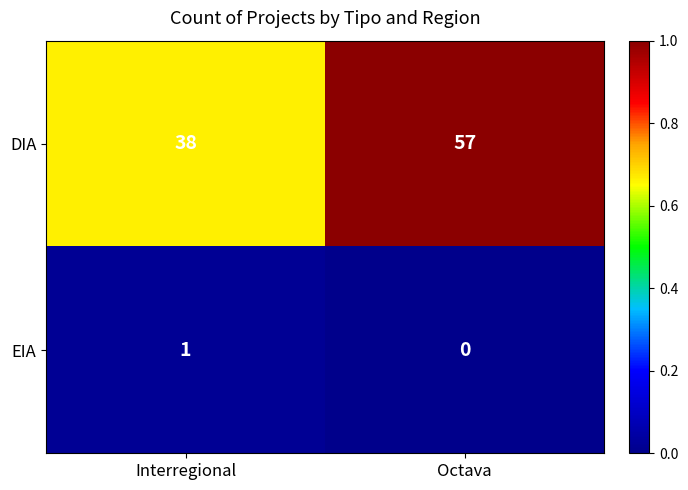

Read the DIA value at Interregional, to the nearest 10.

40